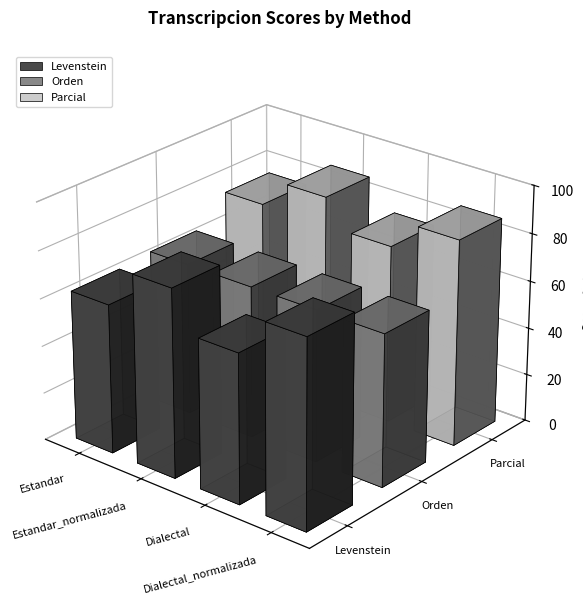

Reading left to right, transcribe all the data shown in this chart.

Levenstein: 62.9	79.3	62.9	79.3
Orden: 64.2	64.2	64.2	64.2
Parcial: 75.0	86.8	75.0	86.8